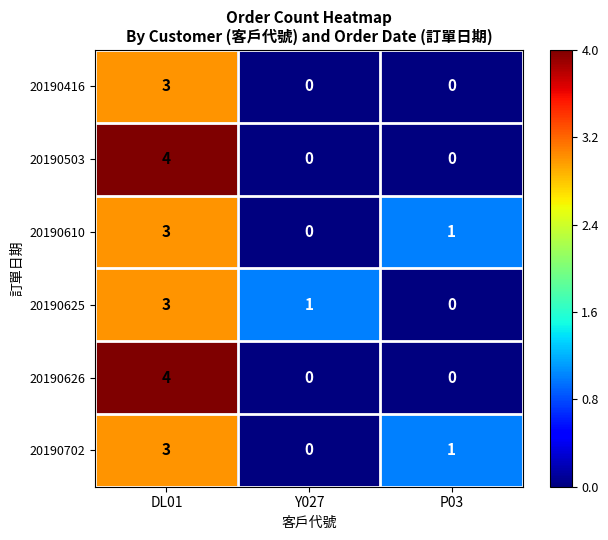

At how many categories does at least one series exceed 2?

1